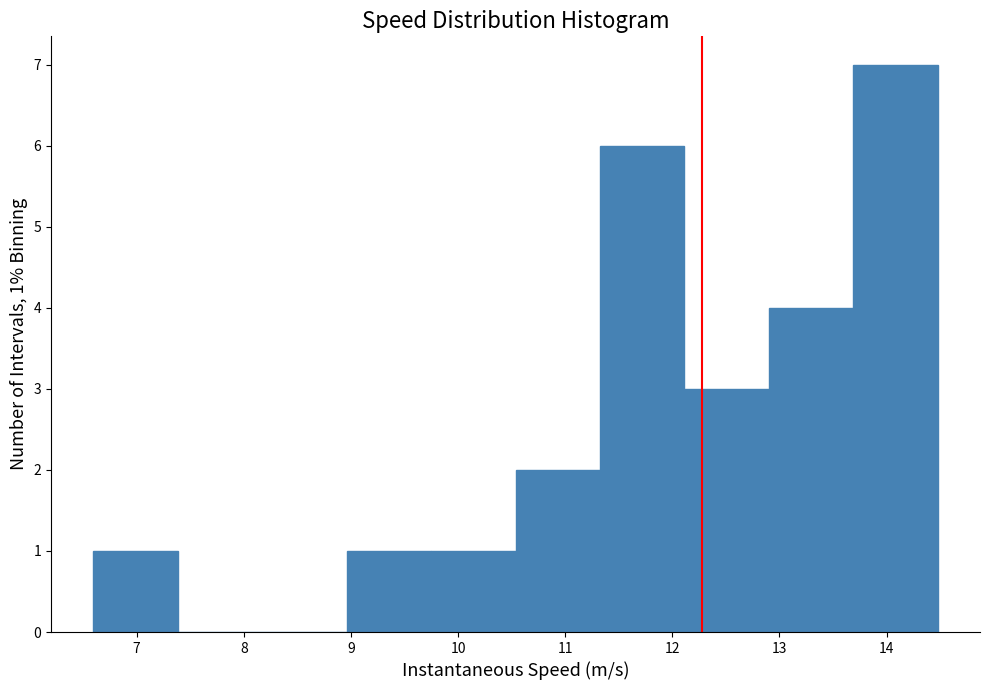

Over which range of the x-axis is the bar tallest?

13.7 to 14.5